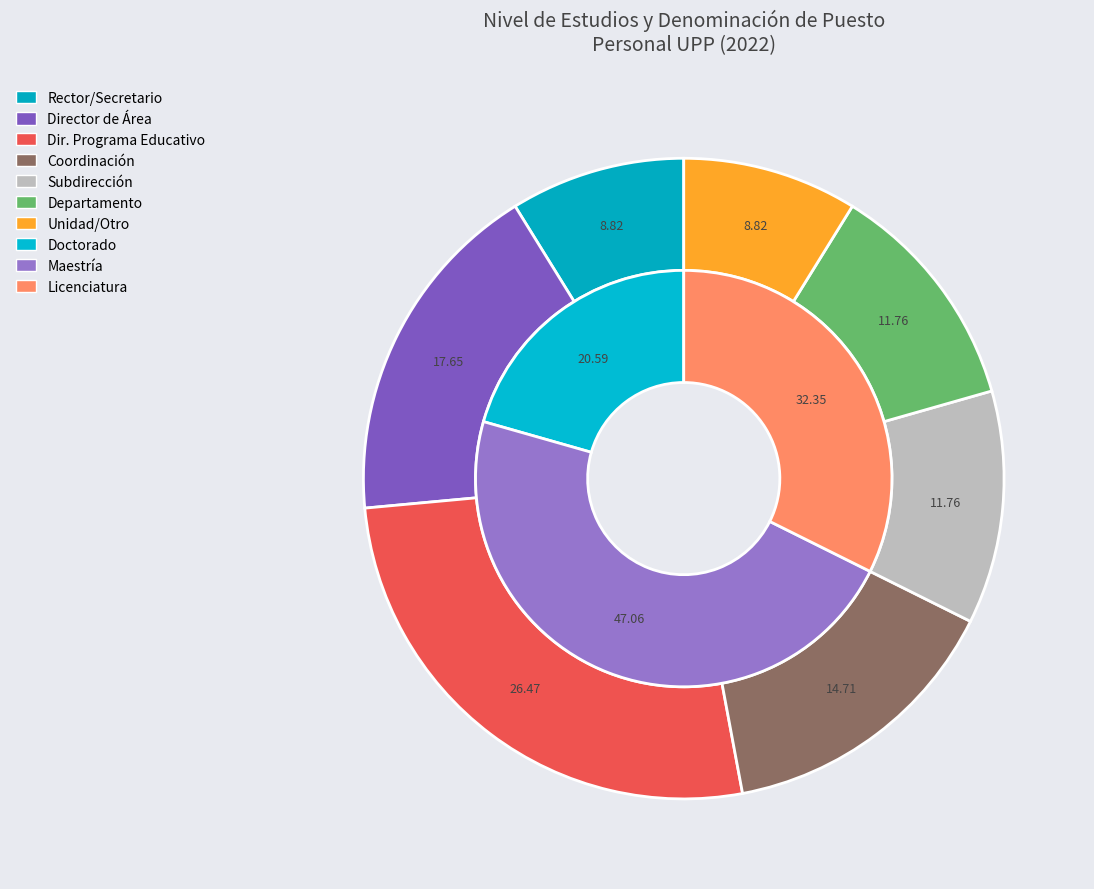

Is there any slice that represents more than half of the pie?

No